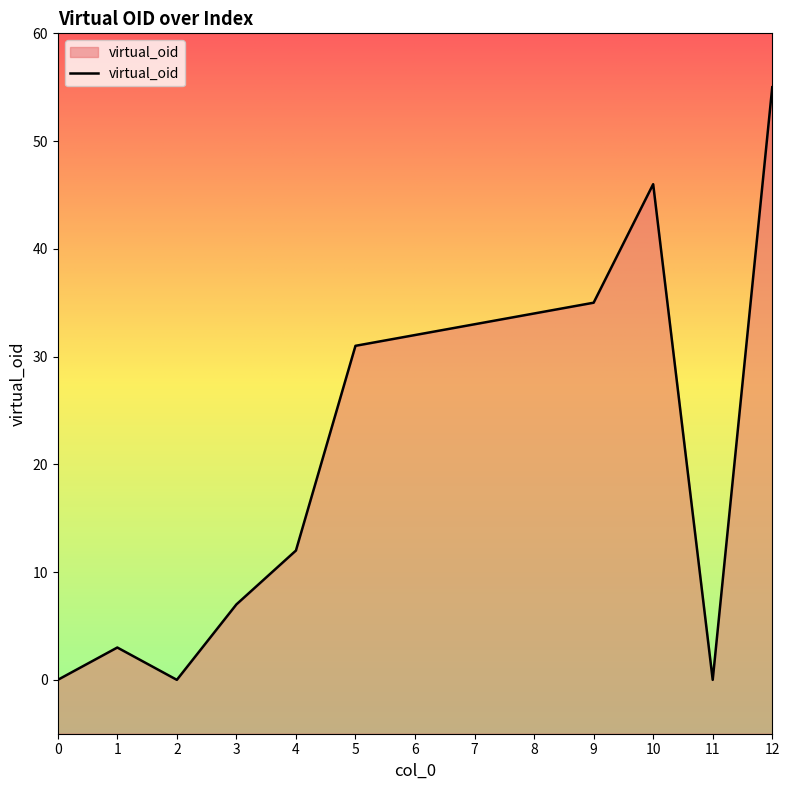

What is the value of the 2nd point from the left?

3